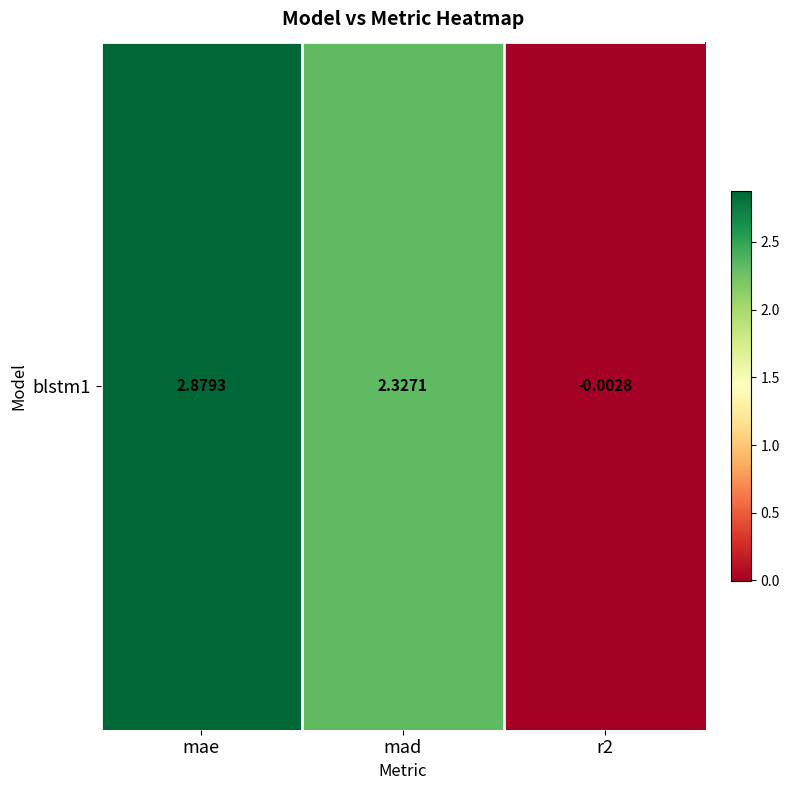

What is the change in value from mae to mad?

-0.6